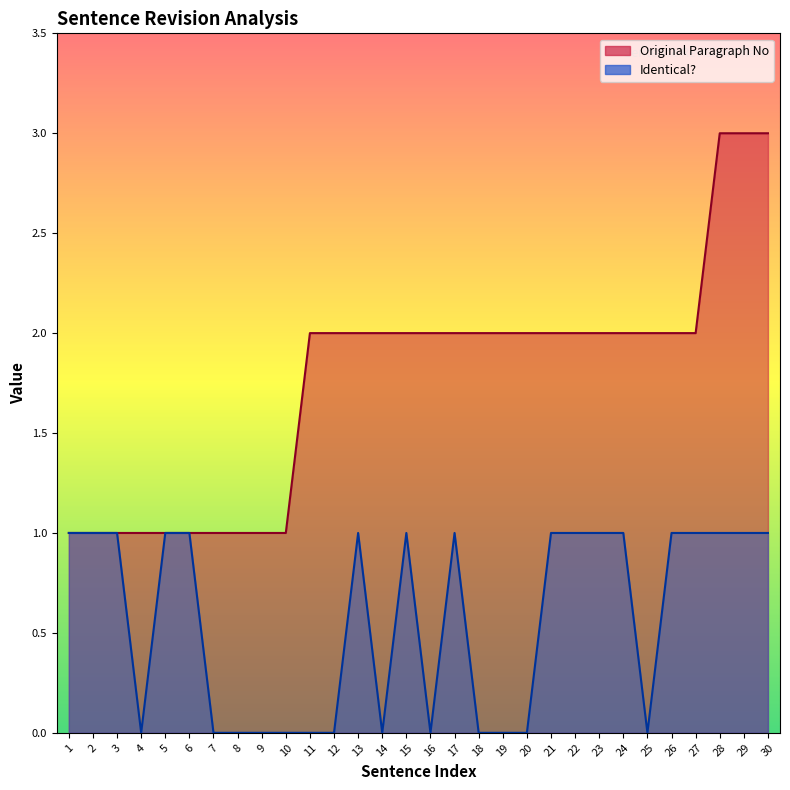

How many distinct data groups are displayed?

2